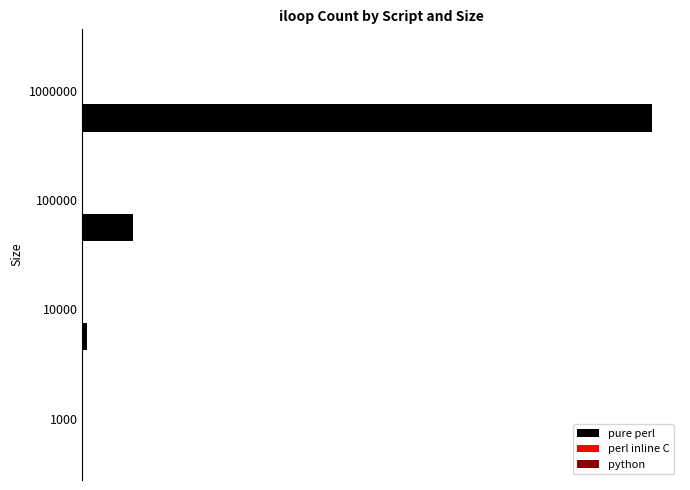

At how many categories does at least one series exceed 25694?

2